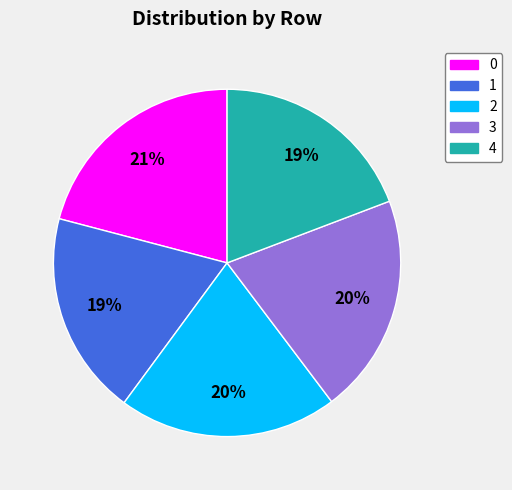

To the nearest percent, what is the average slice percentage?

20%